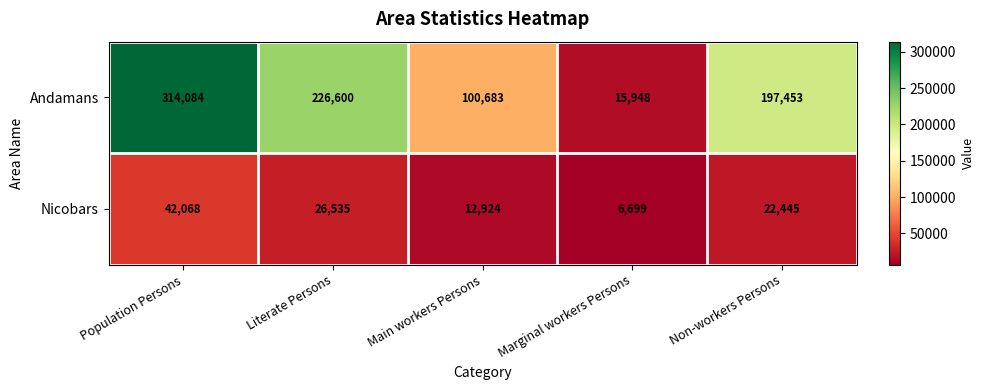

What is the maximum value shown in the chart?

314084